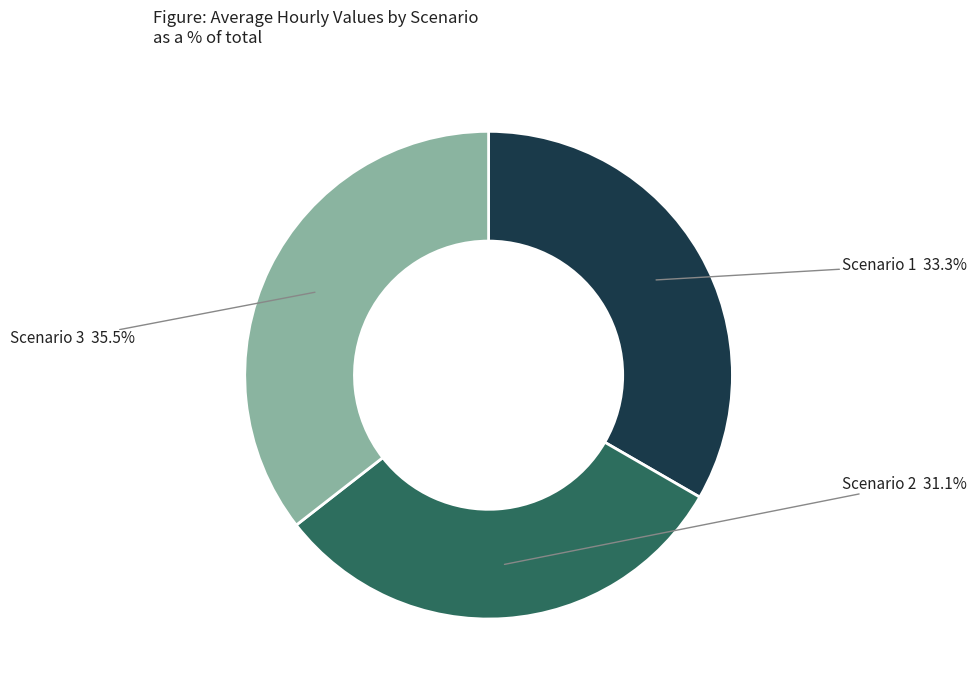

Is there a majority slice in this chart?

No